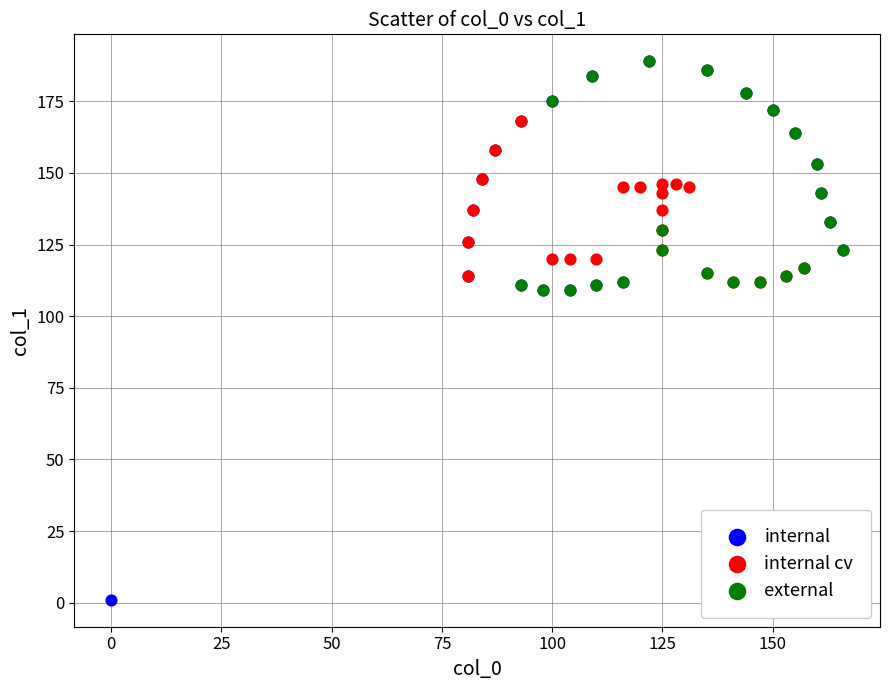

What are all the series names shown in the legend?

internal, internal cv, external